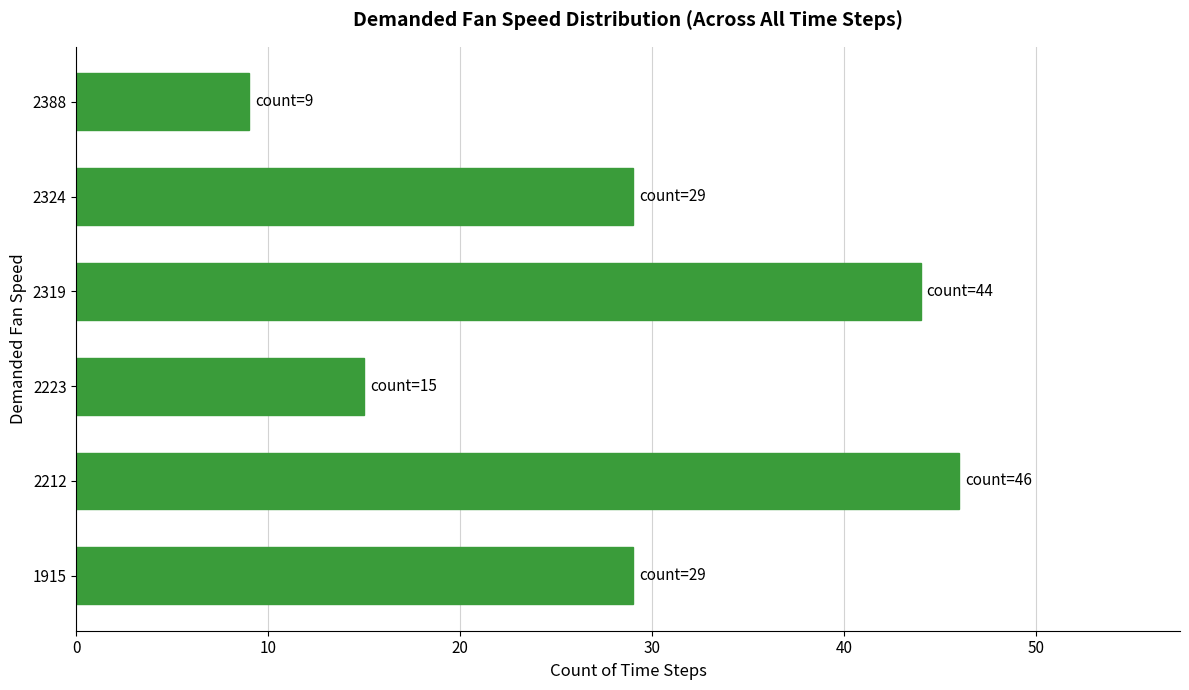

The chart shows a value of 59 at 2319. True or false?

False